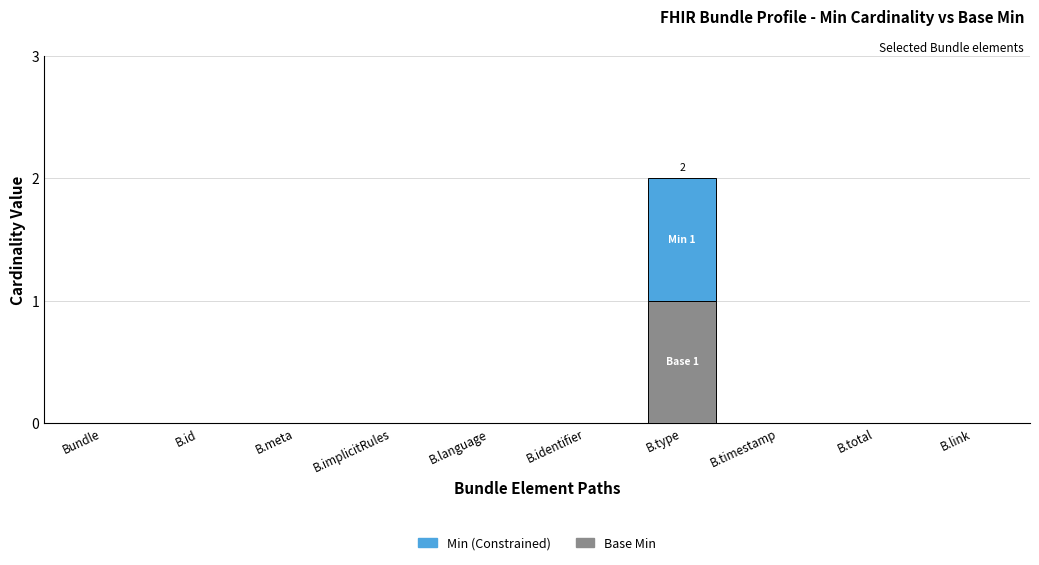

At which category is the sum across all series the highest?

B.type